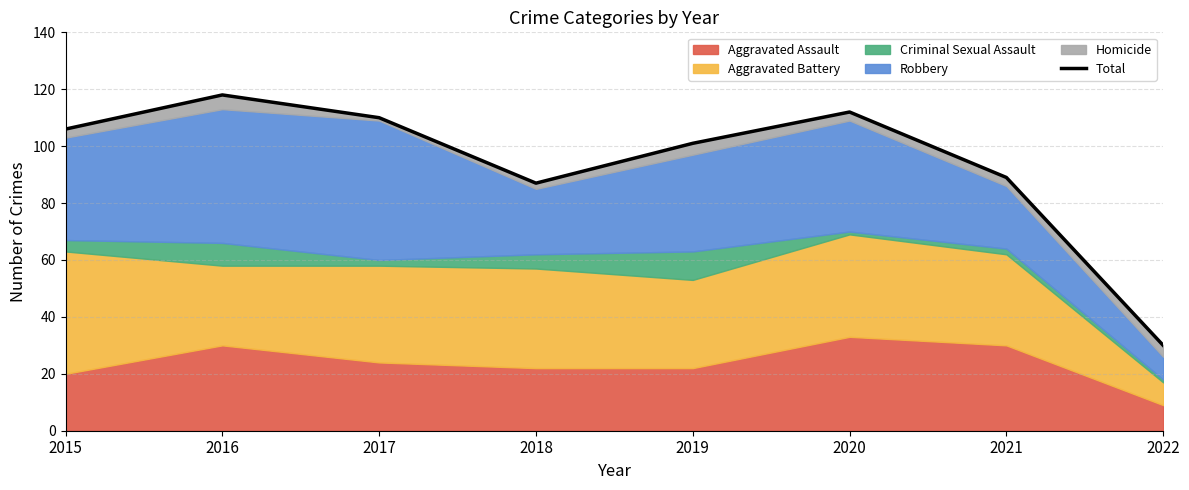

List the labels in order of value, smallest first.

2022, 2018, 2021, 2019, 2015, 2017, 2020, 2016